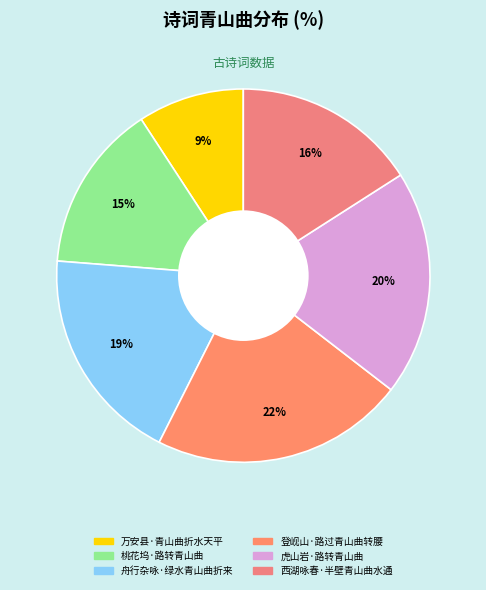

What is the ratio of the value at 西湖咏春·半壁青山曲水通 to the value at 舟行杂咏·绿水青山曲折来?

0.8